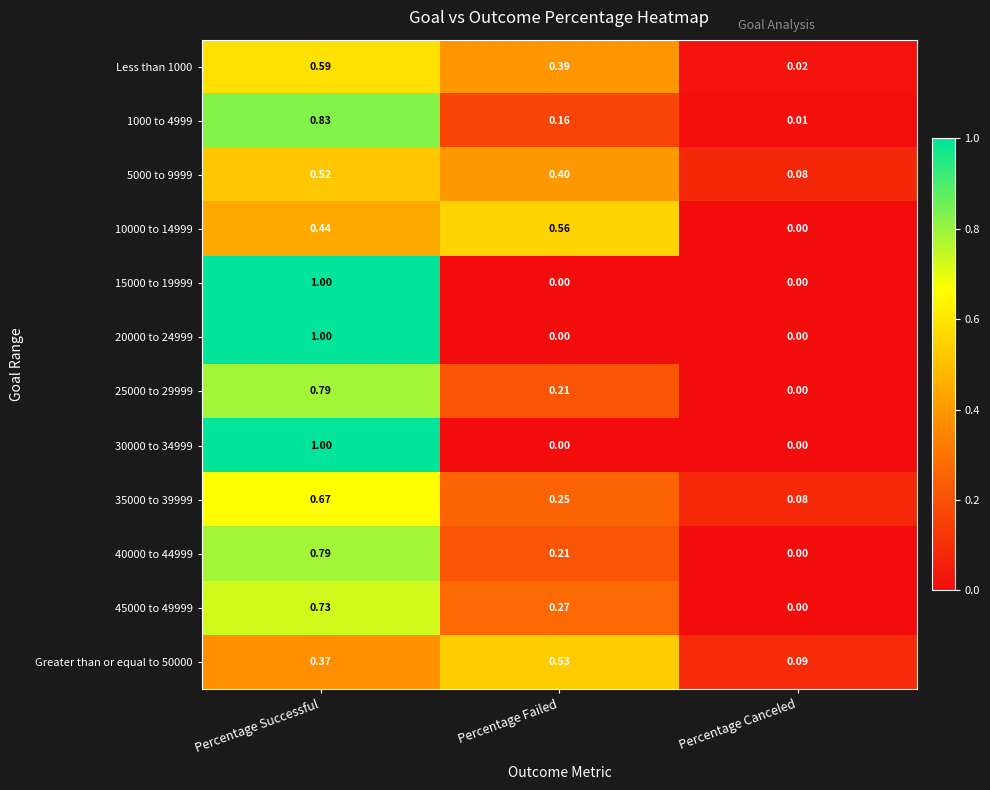

Which label corresponds to the largest value in the chart?

Percentage Successful